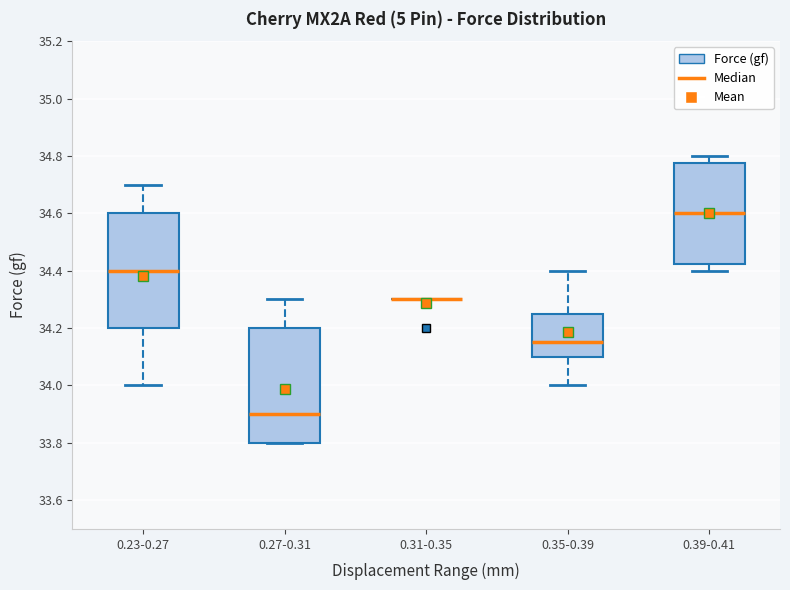

Reading left to right, transcribe this box plot: for each box, give where its median line is, the range the box spans, and where its two whiskers end, as read against the y-axis. The values are not printed on the chart, so give them approximately, as read against the axis.

0.23-0.27: median 34.40, box 34.20 to 34.60, whiskers 34.00 to 34.70
0.27-0.31: median 33.90, box 33.80 to 34.20, whiskers 33.80 to 34.30
0.31-0.35: box collapsed to a line at 34.30, whiskers 34.30 to 34.30
0.35-0.39: median 34.16, box 34.10 to 34.26, whiskers 34.00 to 34.40
0.39-0.41: median 34.60, box 34.42 to 34.78, whiskers 34.40 to 34.80